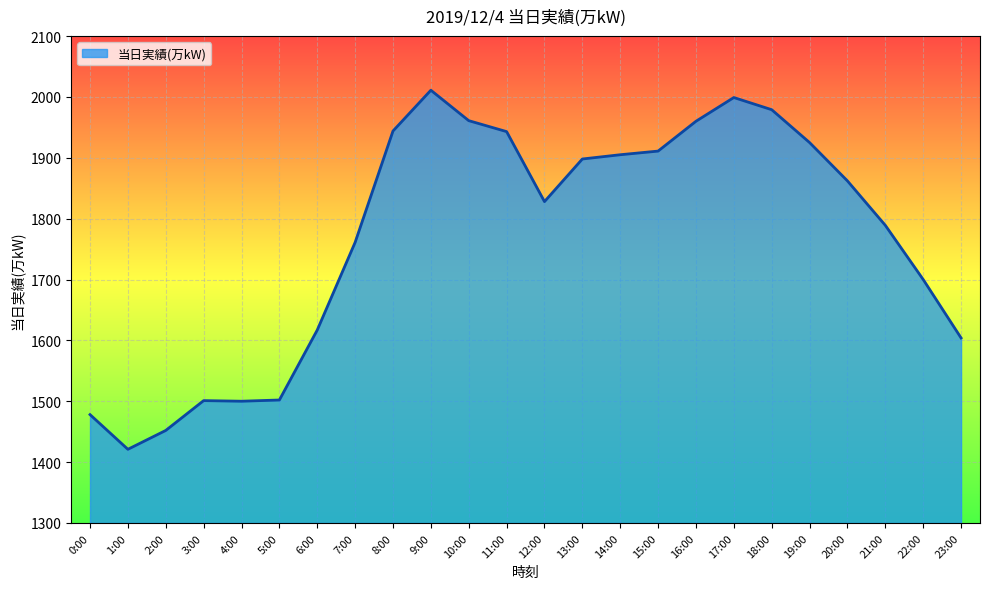

Count the number of data series in this chart.

1